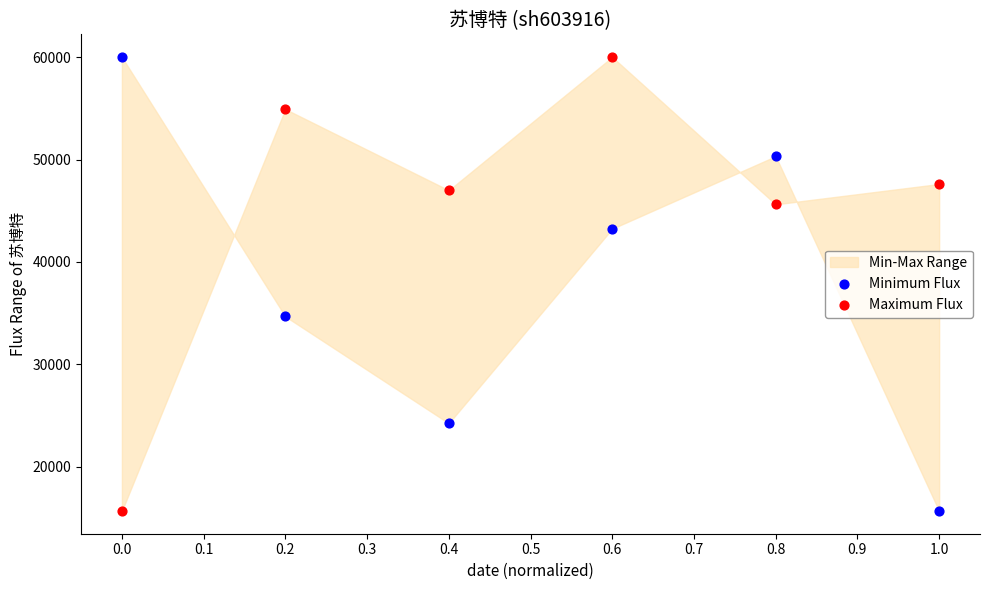

Across all series, what Y value is closest to 37850?

34686.6